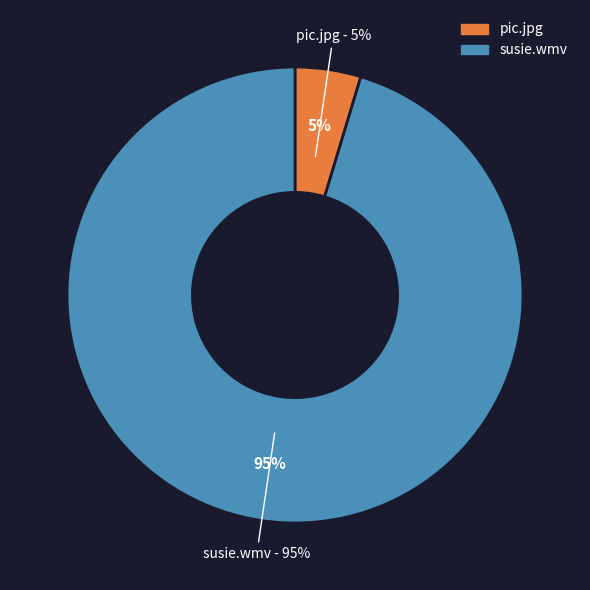

Is susie.wmv the majority of the pie?

Yes